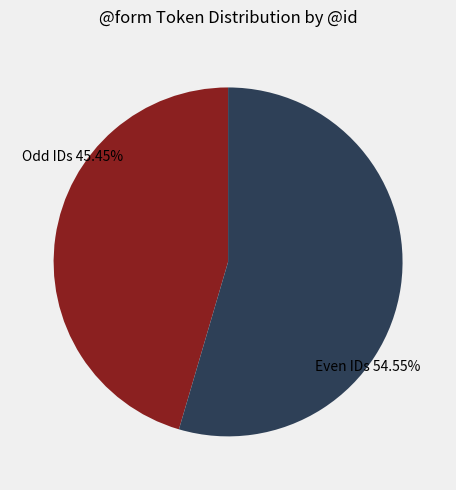

What is the smallest slice in the pie chart?

Odd IDs 45.45%